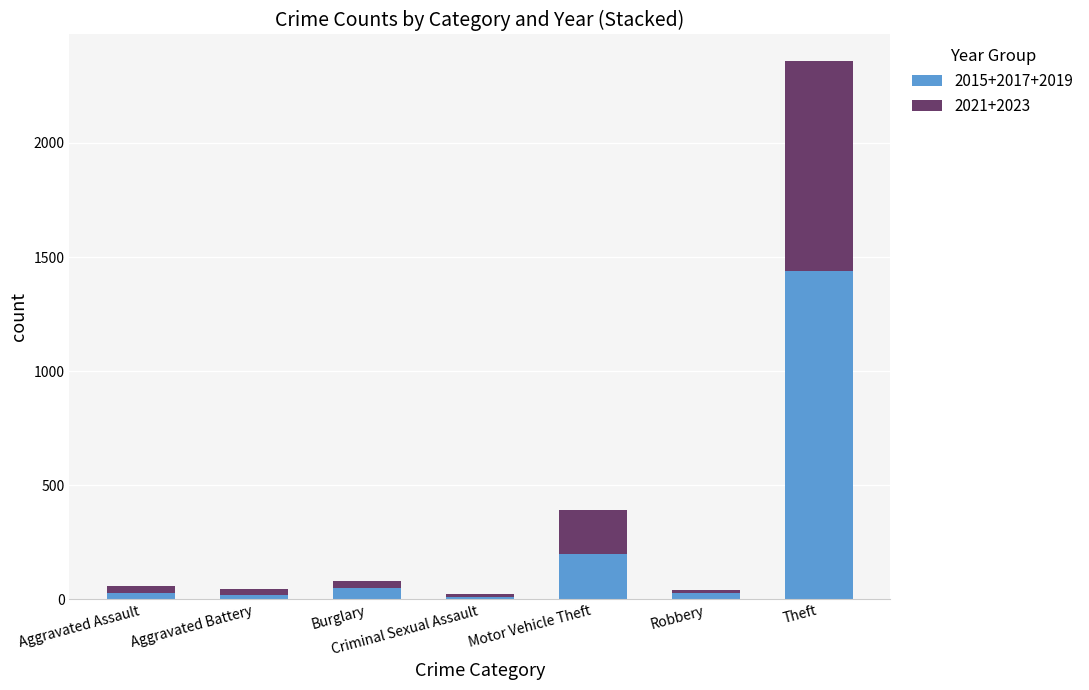

What is the average value of the 2015+2017+2019 series?

252